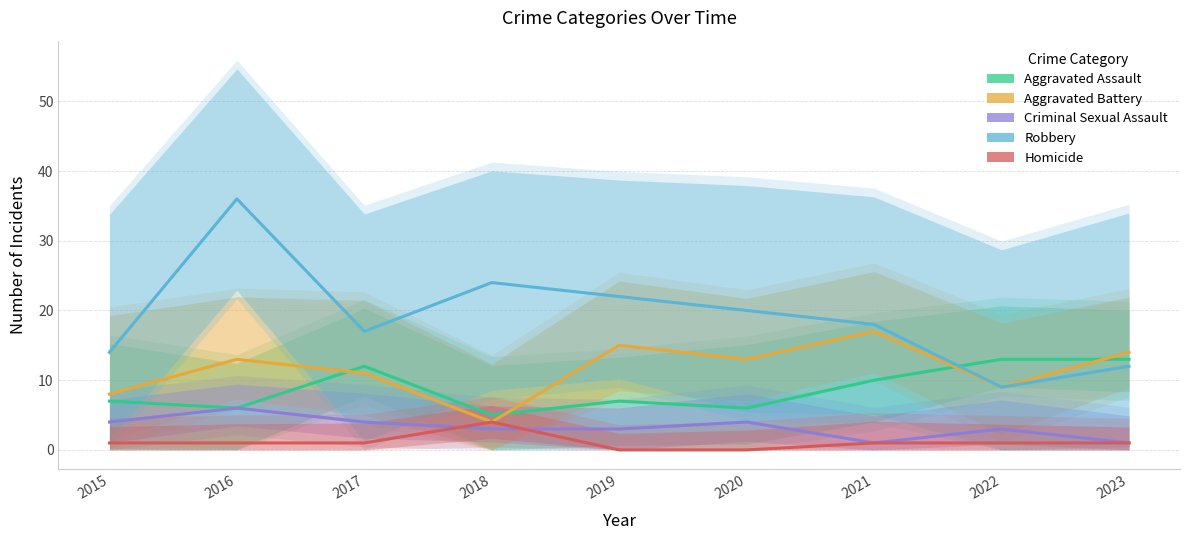

Reading left to right, extract all data points from this chart.

Aggravated Assault: 2015=7	2016=6	2017=12	2018=5	2019=7	2020=6	2021=10	2022=13	2023=13
Aggravated Battery: 2015=8	2016=13	2017=11	2018=4	2019=15	2020=13	2021=17	2022=9	2023=14
Criminal Sexual Assault: 2015=4	2016=6	2017=4	2018=3	2019=3	2020=4	2021=1	2022=3	2023=1
Robbery: 2015=14	2016=36	2017=17	2018=24	2019=22	2020=20	2021=18	2022=9	2023=12
Homicide: 2015=1	2016=1	2017=1	2018=4	2019=0	2020=0	2021=1	2022=1	2023=1